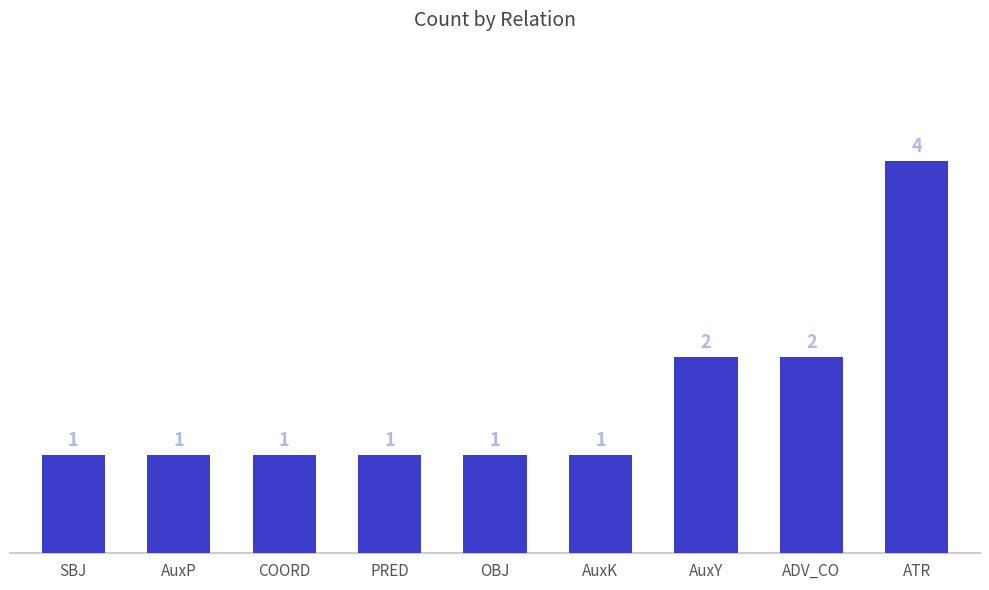

What is the difference between the values at ADV_CO and SBJ?

1